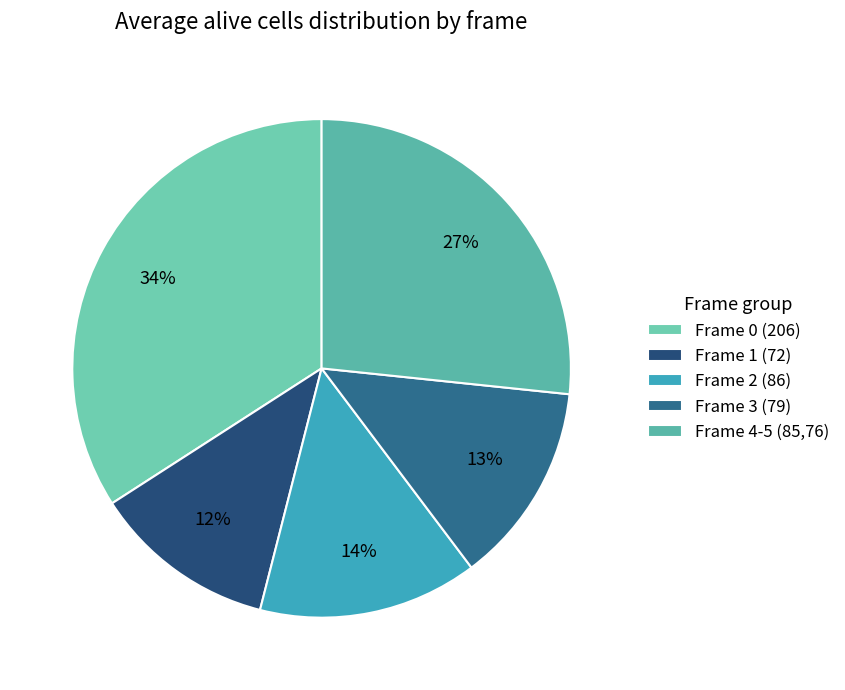

How many segments does this pie chart have?

5